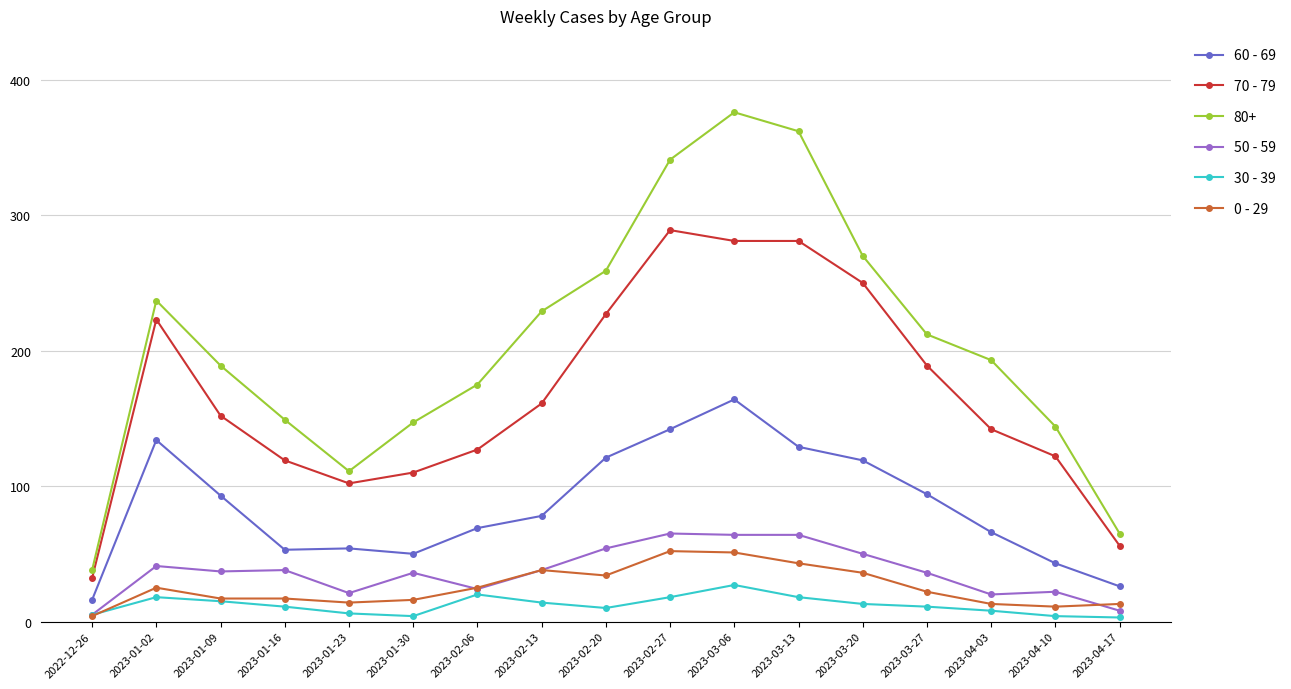

The 80+ series shows 149 at 2023-01-16. True or false?

True